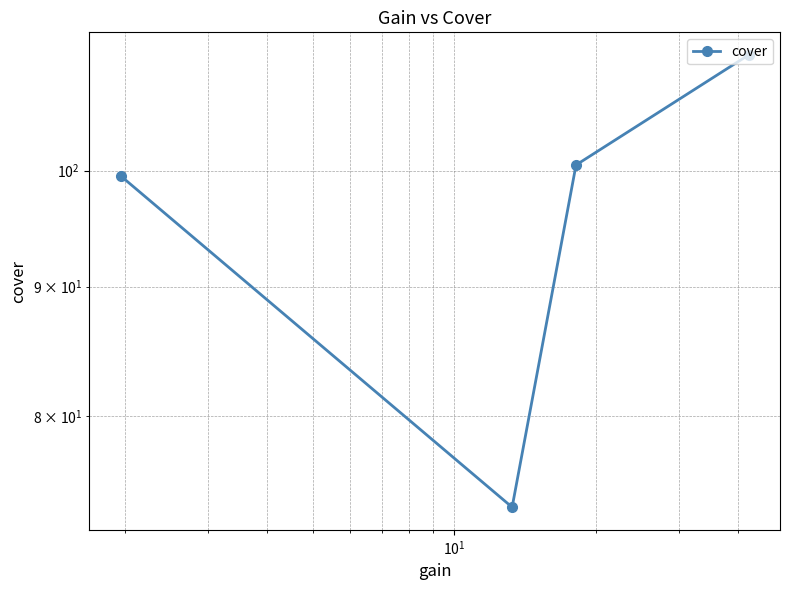

How many categories are shown in the chart?

4